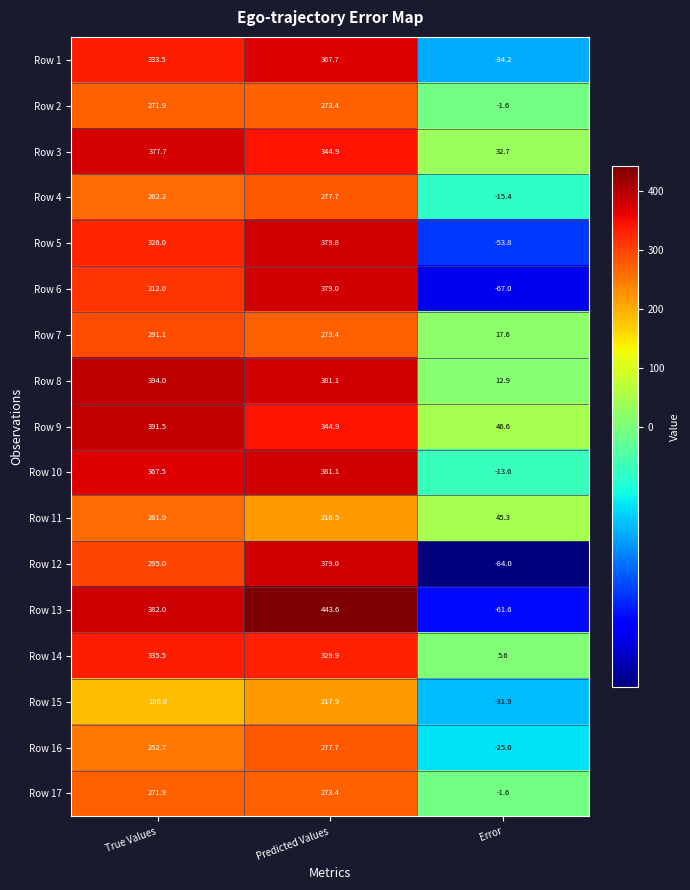

At which category is the sum across all series the highest?

Predicted Values